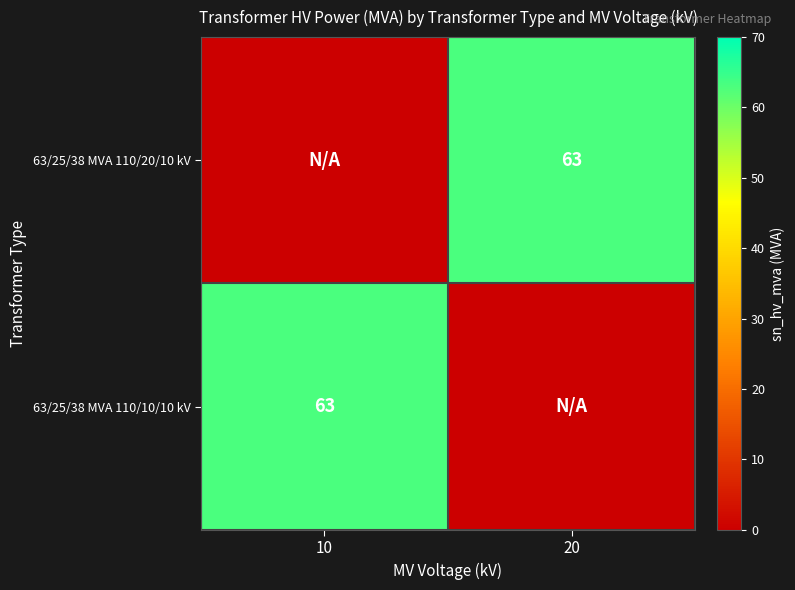

Which label corresponds to the largest value in the chart?

20